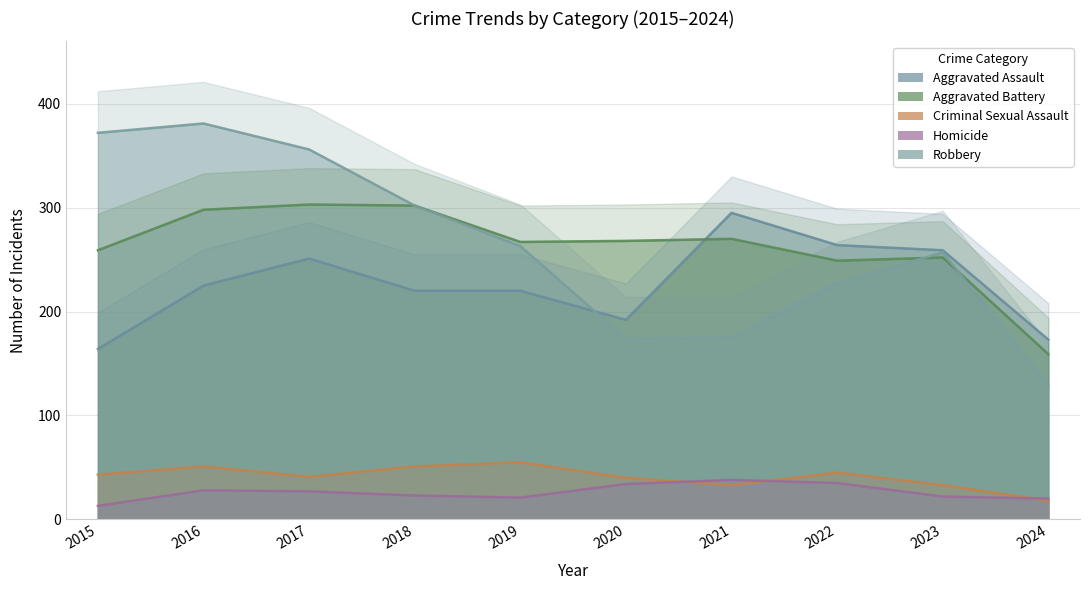

What is the value of the Aggravated Assault point at the 8th from the left?

264